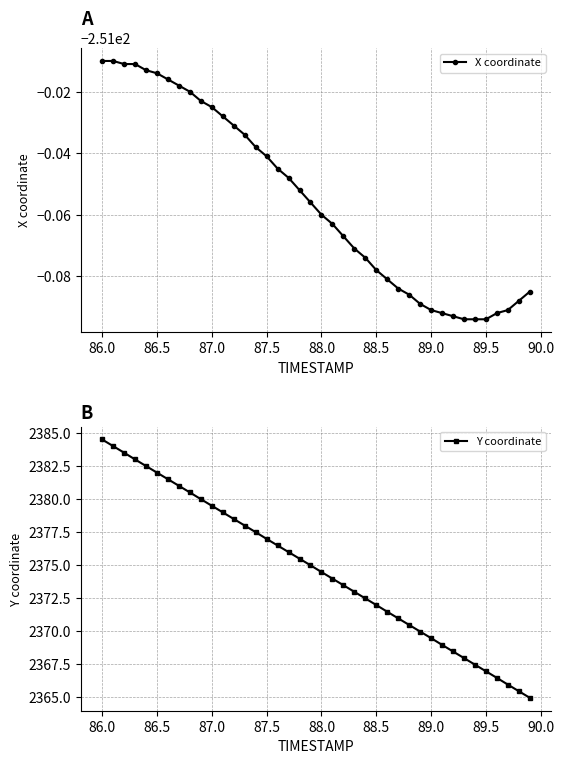

Where does the Y coordinate series first go above 2375?

86.0